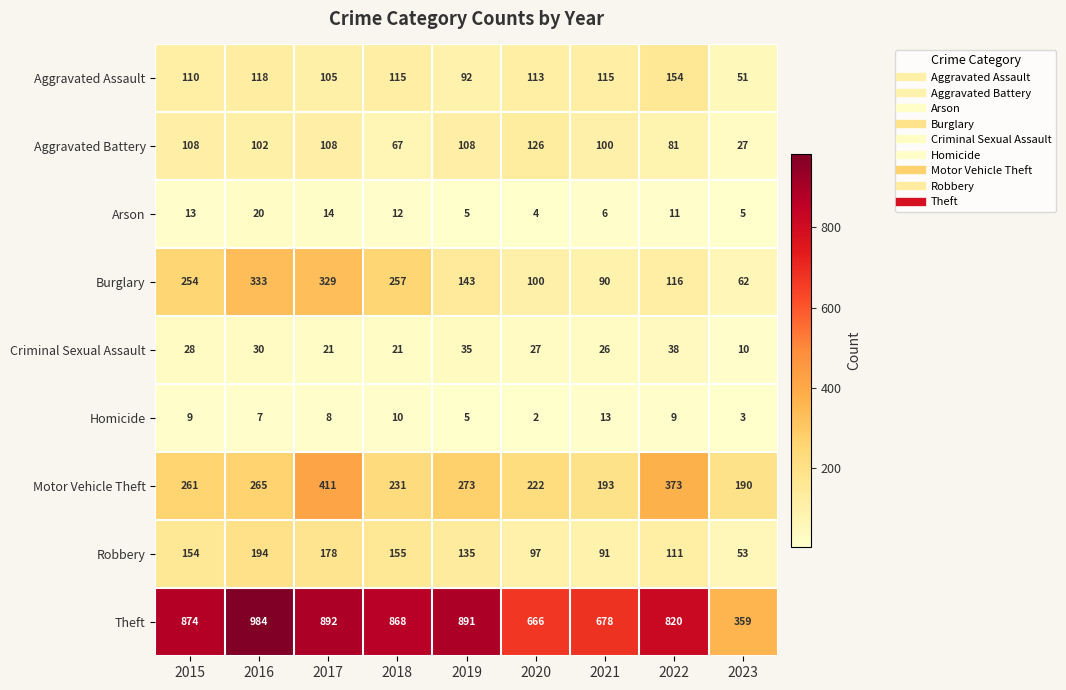

Which series has the largest range (max minus min)?

Theft